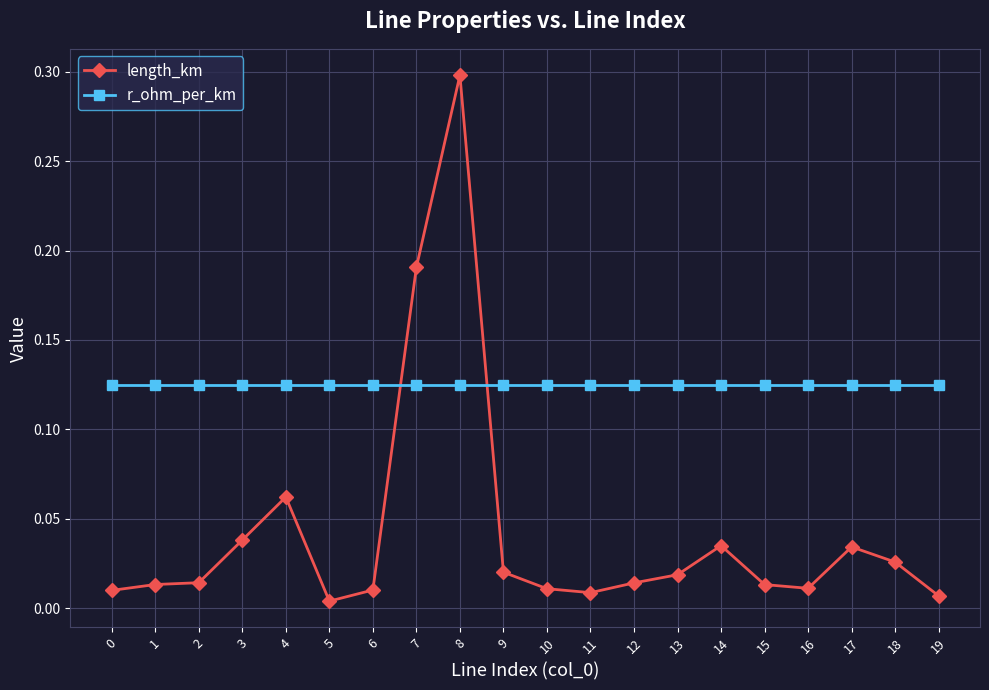

True or false: length_km has more than 0 points higher than both neighbors.

True